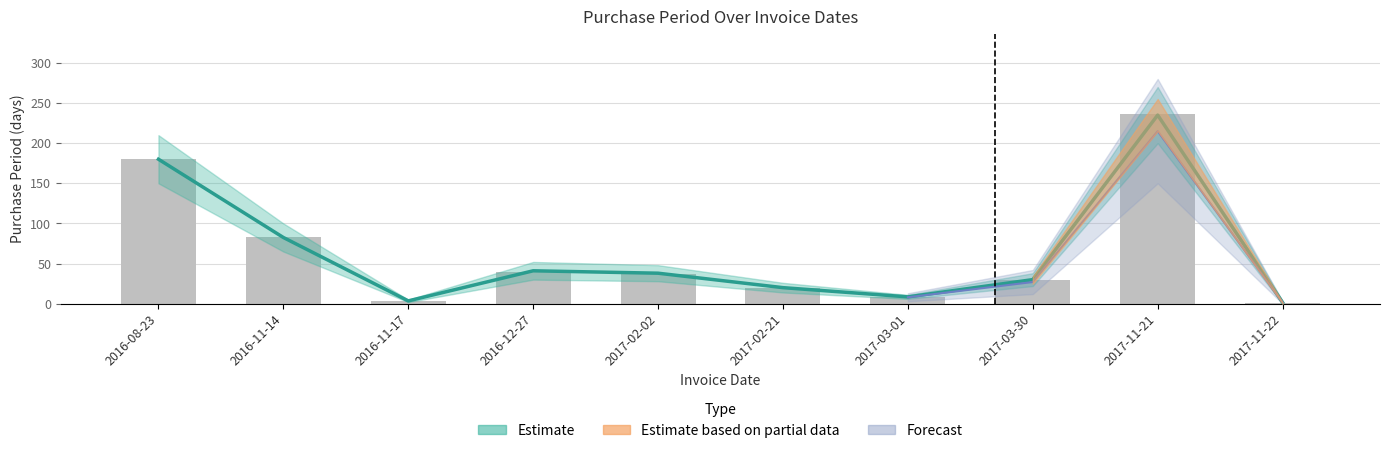

What is the minimum value shown in the chart?

1